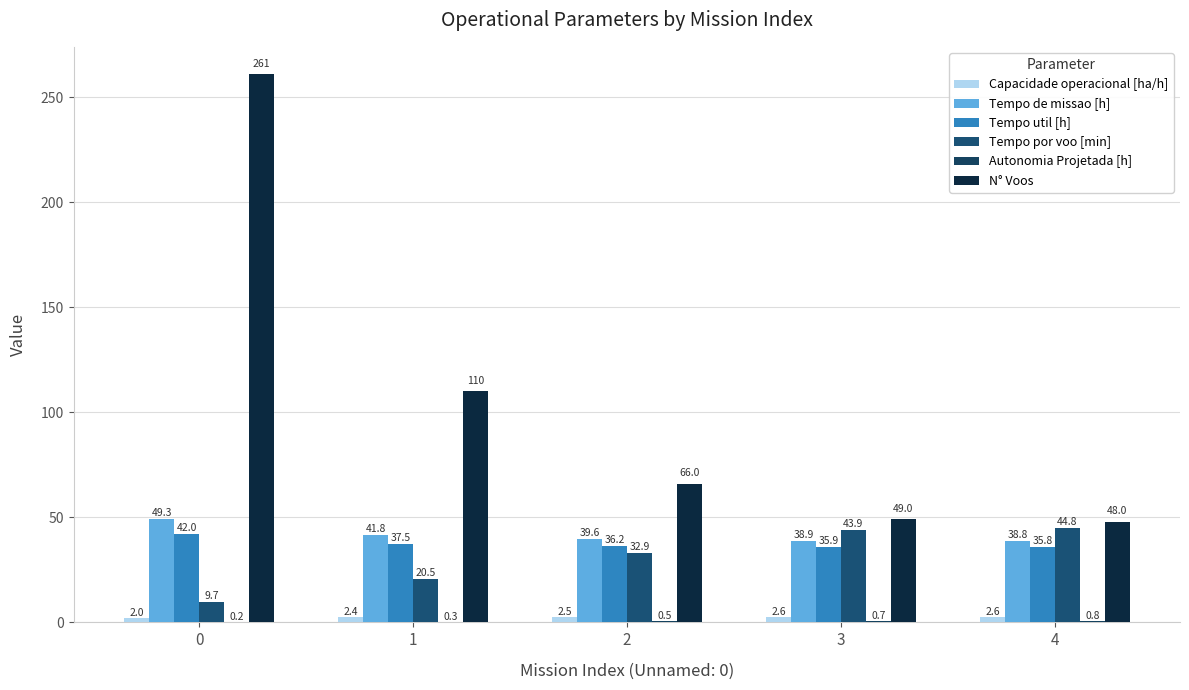

Which series has the widest spread of values?

N° Voos